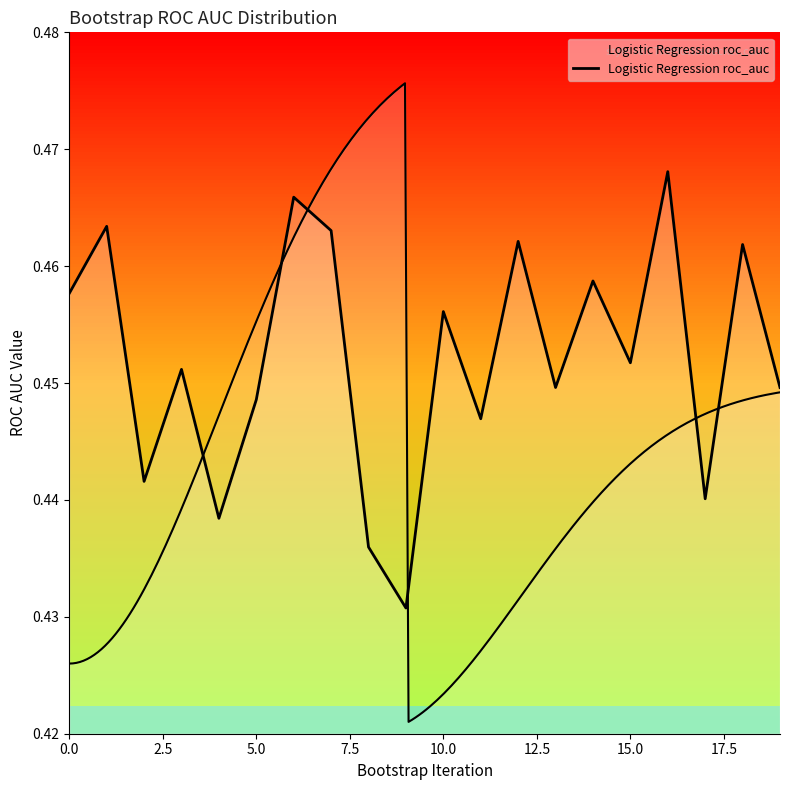

What is the label of the 9th point from the right?

11